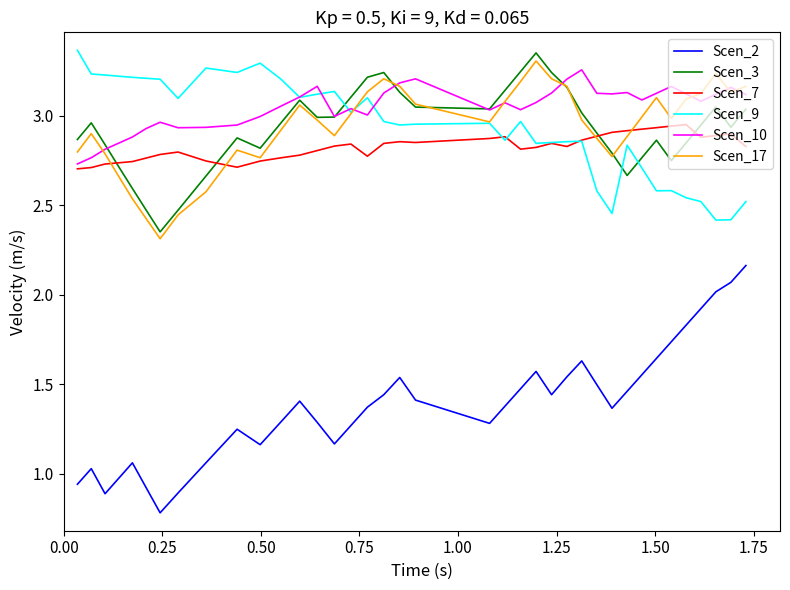

Which series has the widest spread of values?

Scen_2